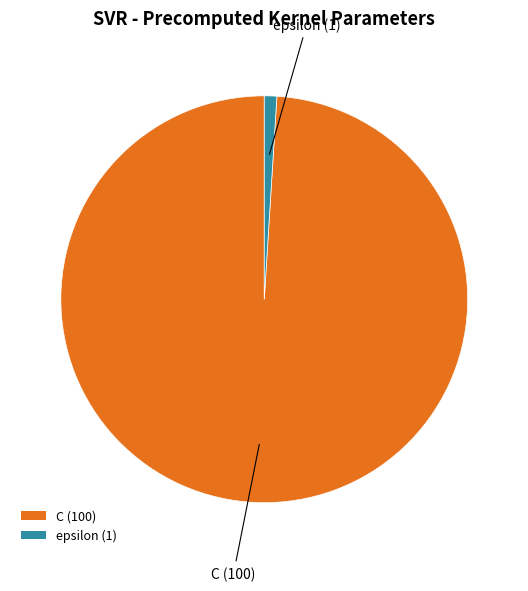

Which has a higher value, C (100) or epsilon (1)?

C (100)